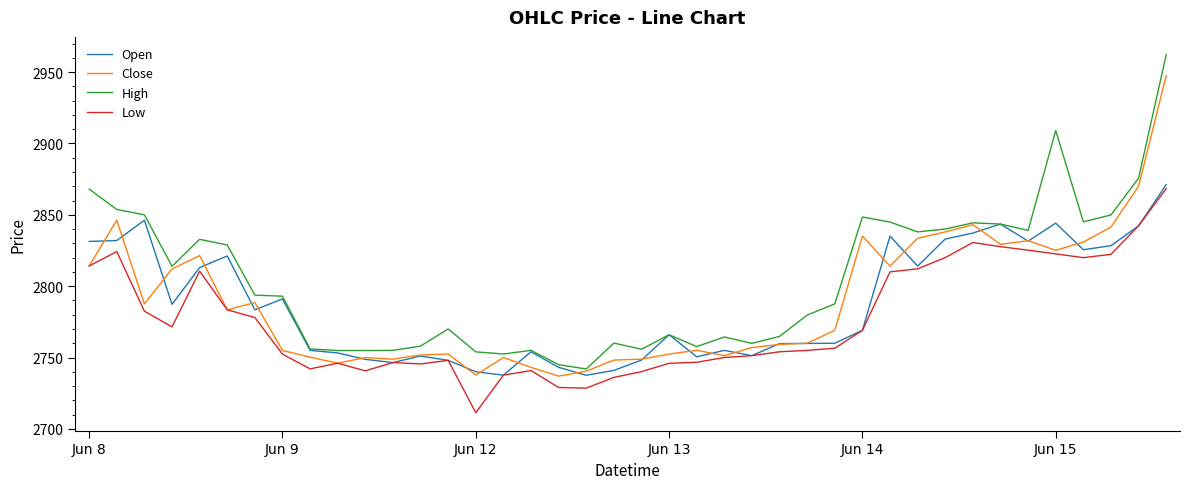

True or false: High and Low intersect in this chart.

False